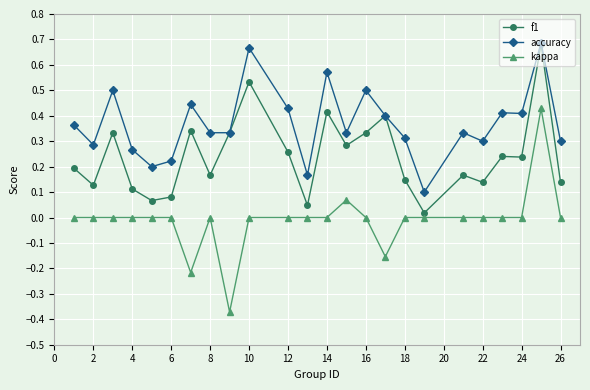

How many lines are shown in the chart?

3